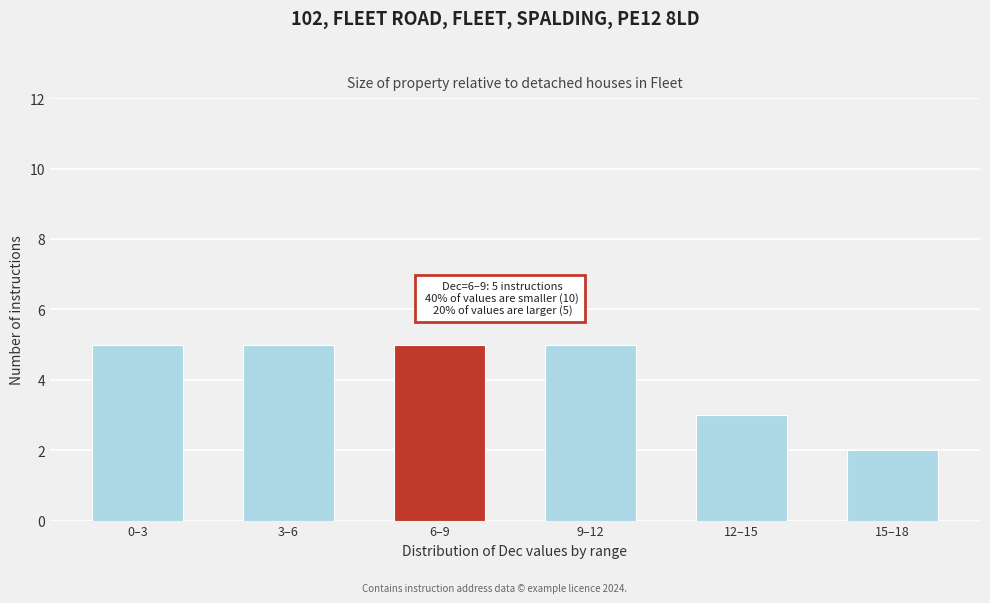

Reading left to right, what are all the values shown in this chart?

5	5	5	5	3	2